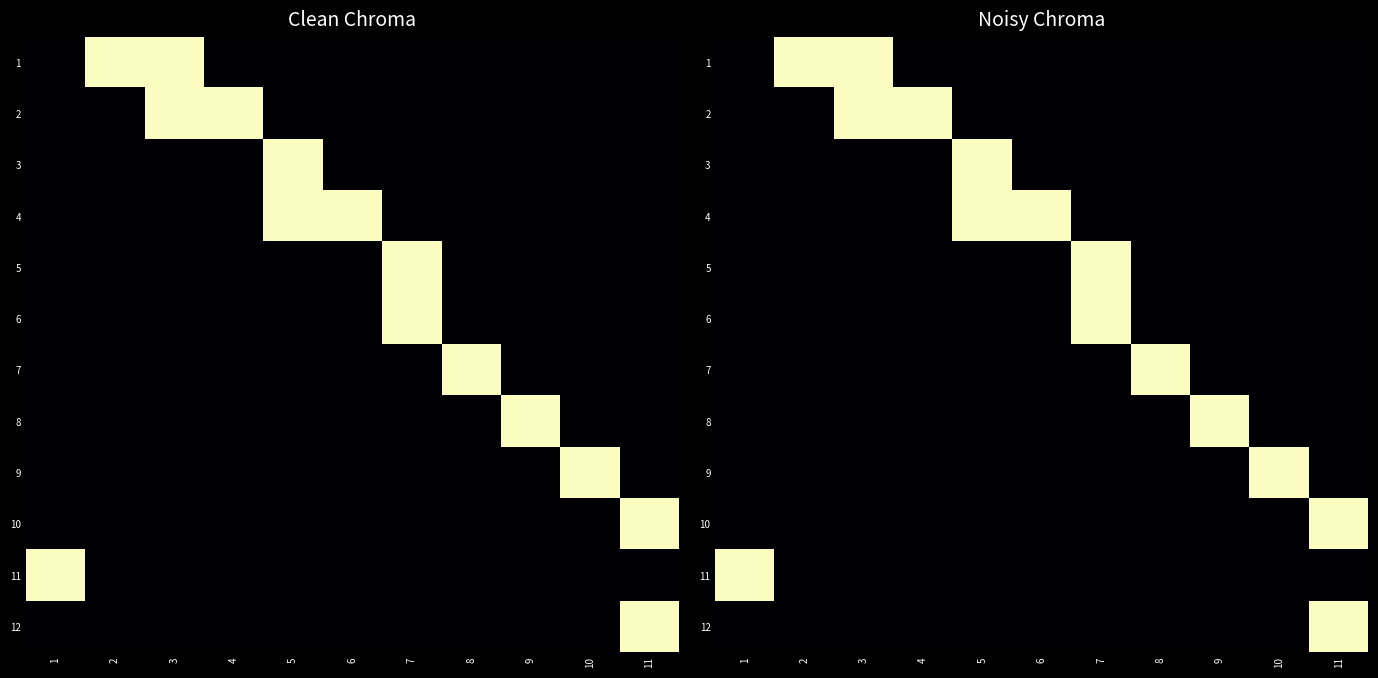

Is it true that 6 equals 0 at 6?

True